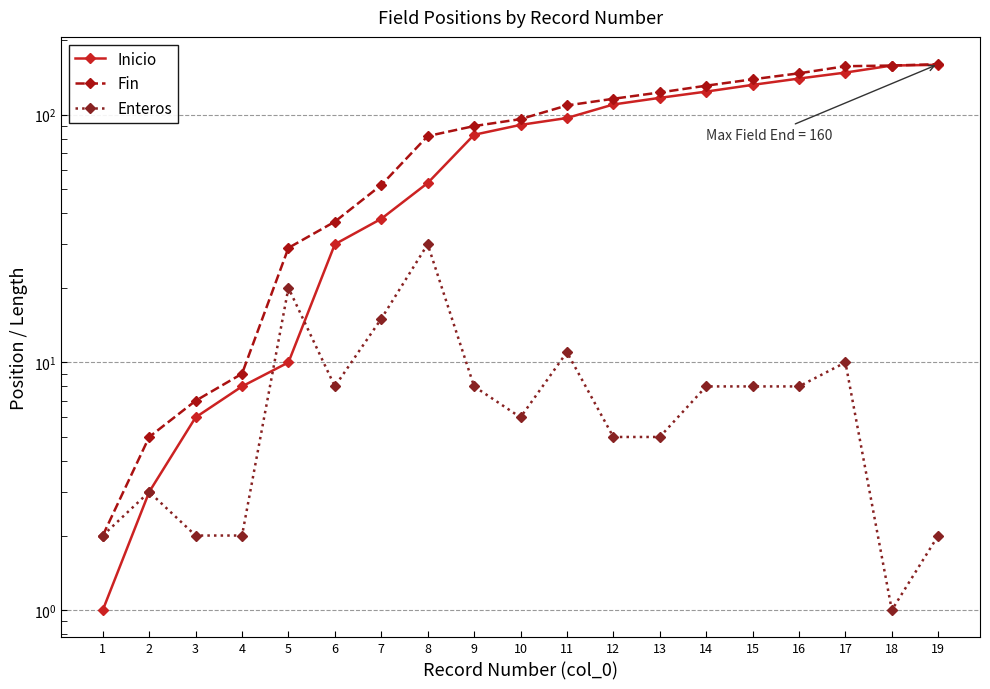

What is the value of the Inicio point at the 16th from the left?

140